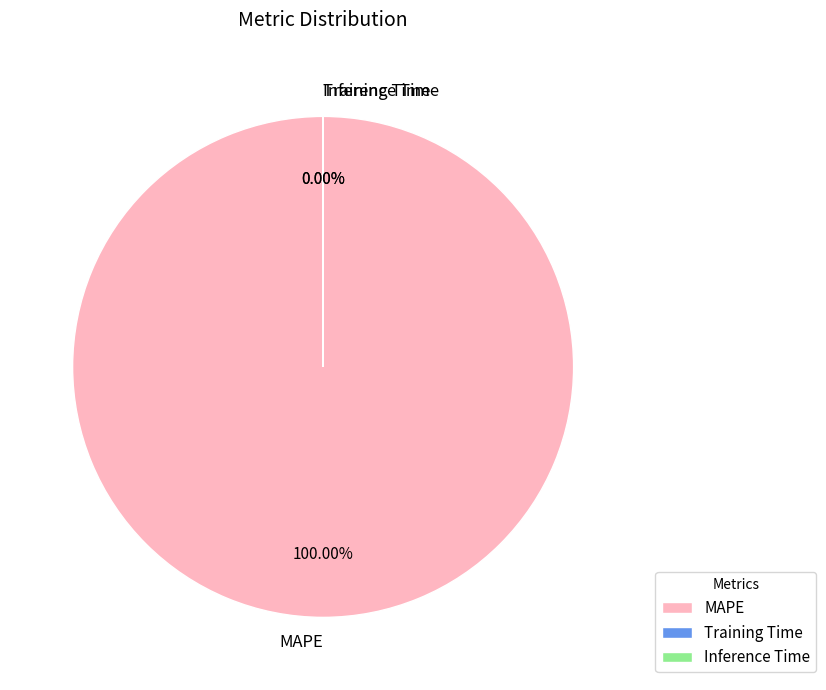

Does Training Time represent more than half of the total?

No